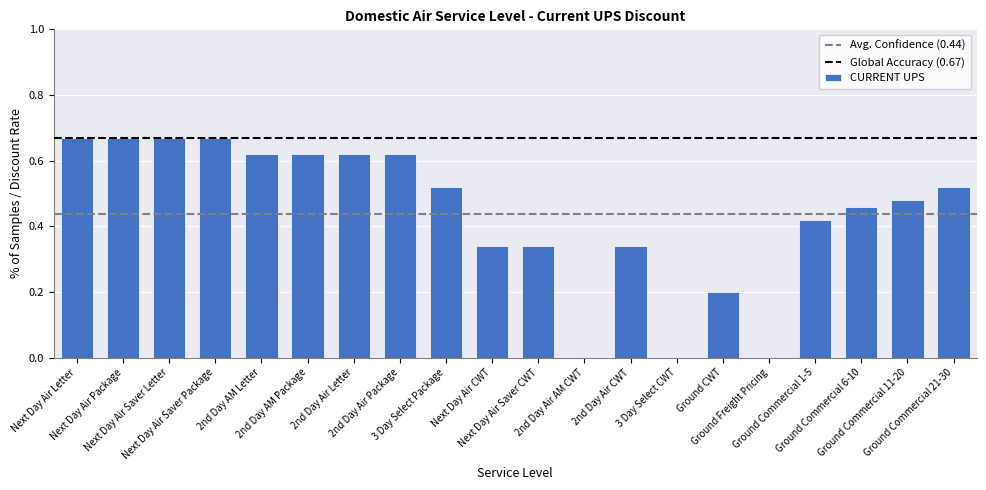

Which has a higher value, Ground Commercial 6-10 or Next Day Air Package?

Next Day Air Package